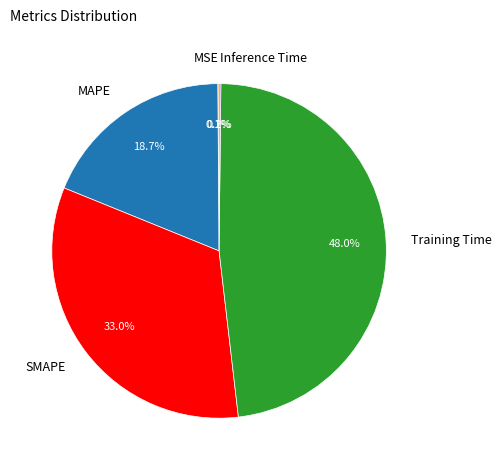

Is there any slice that represents more than half of the pie?

No